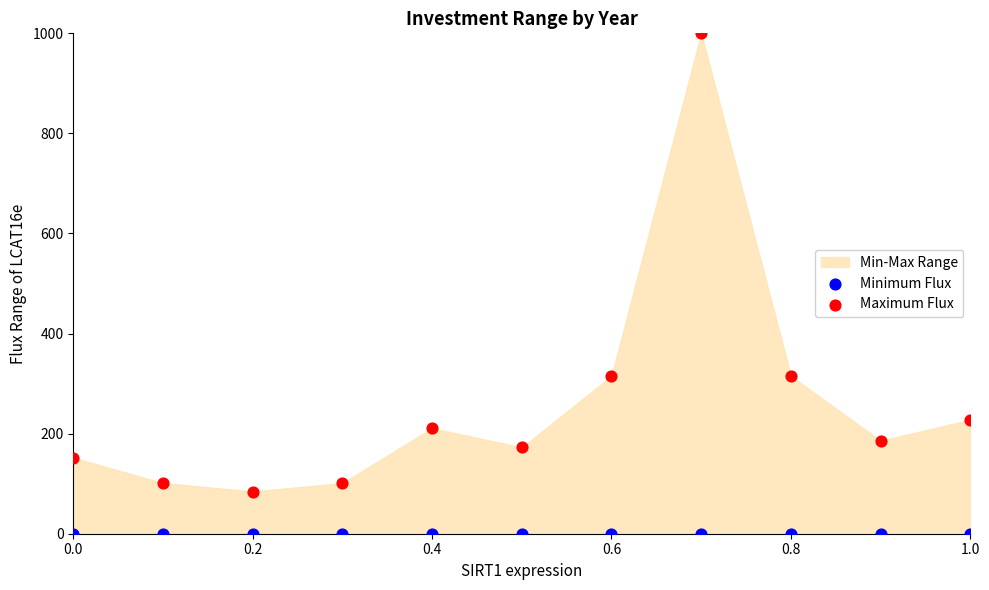

Which series reaches the minimum Y coordinate?

Minimum Flux